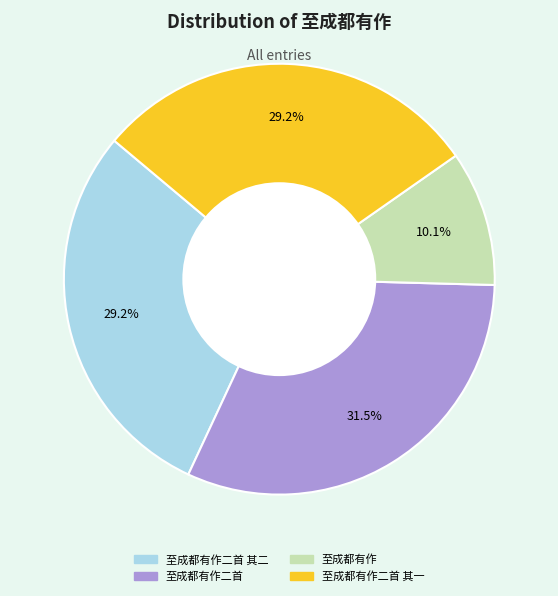

Does any single category account for the majority?

No